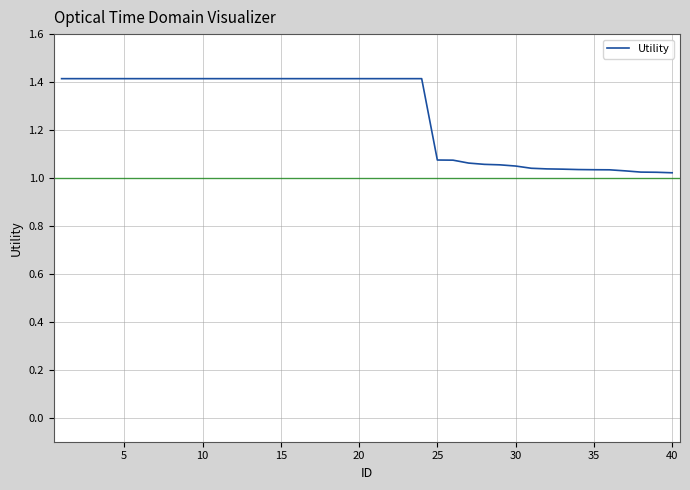

What is the difference between the maximum and minimum values?

0.4